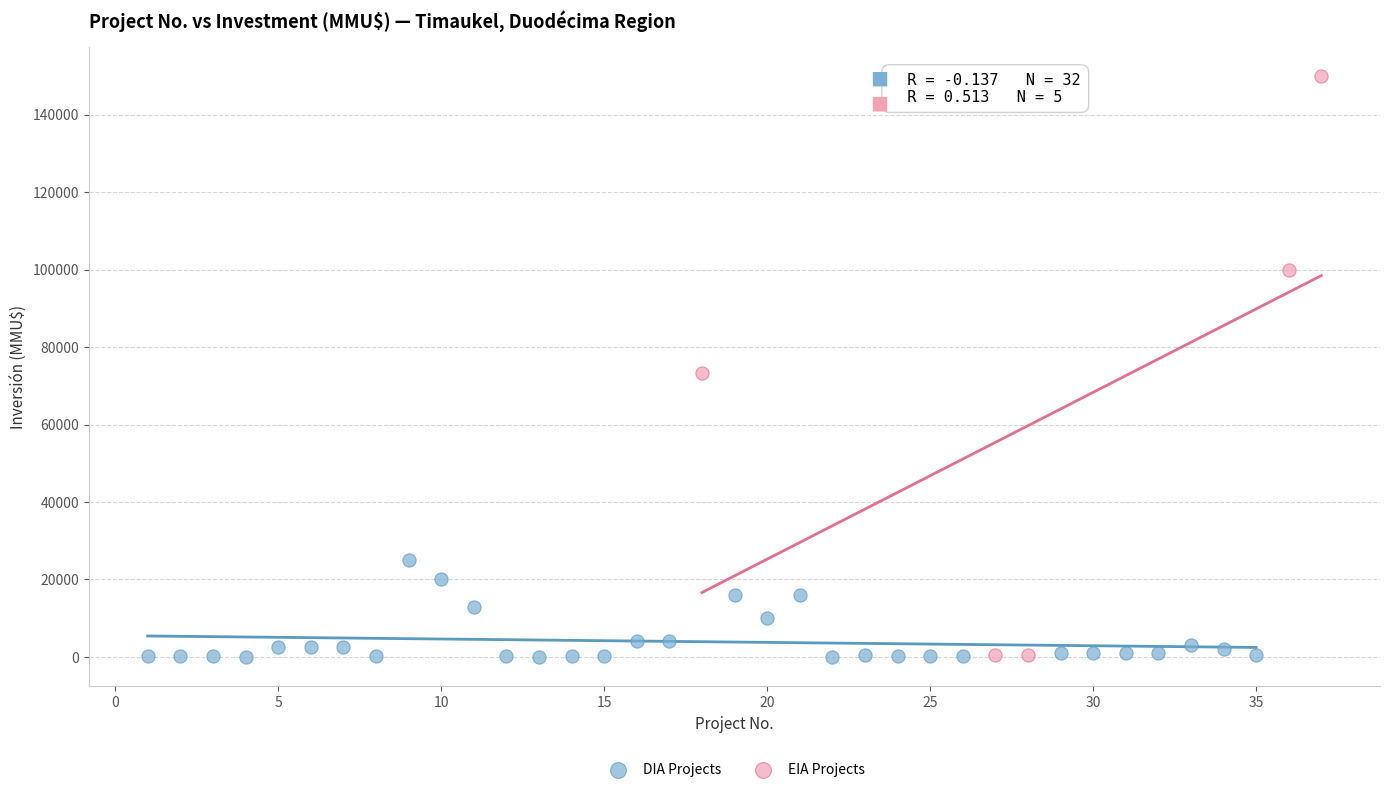

Which series reaches the maximum Y coordinate?

EIA Projects